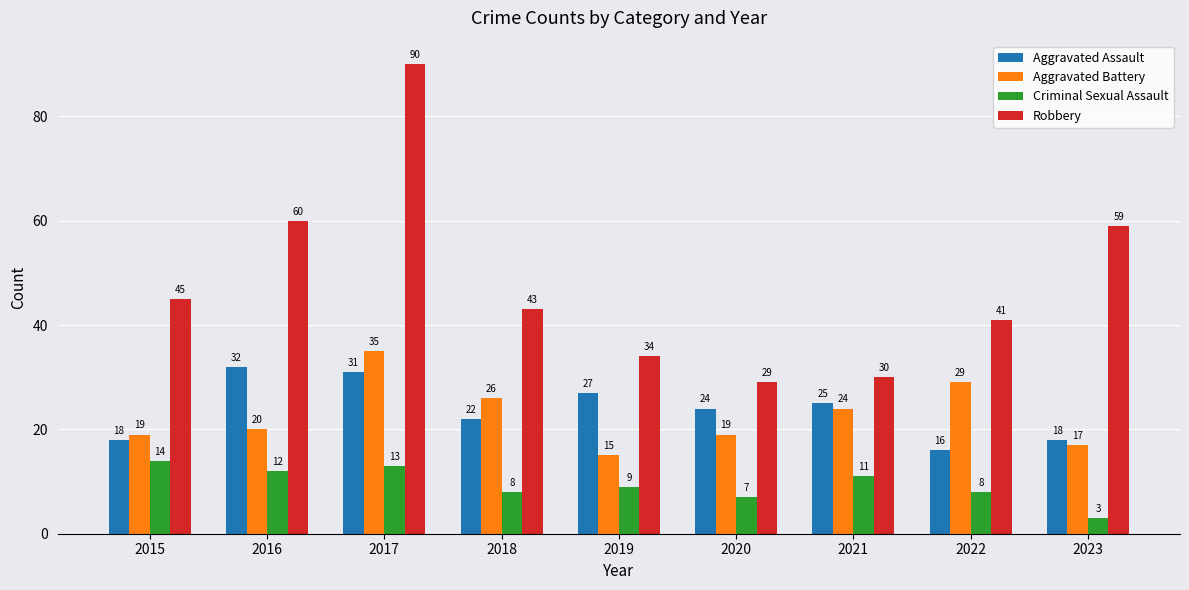

At which label does Aggravated Assault first exceed 24?

2016